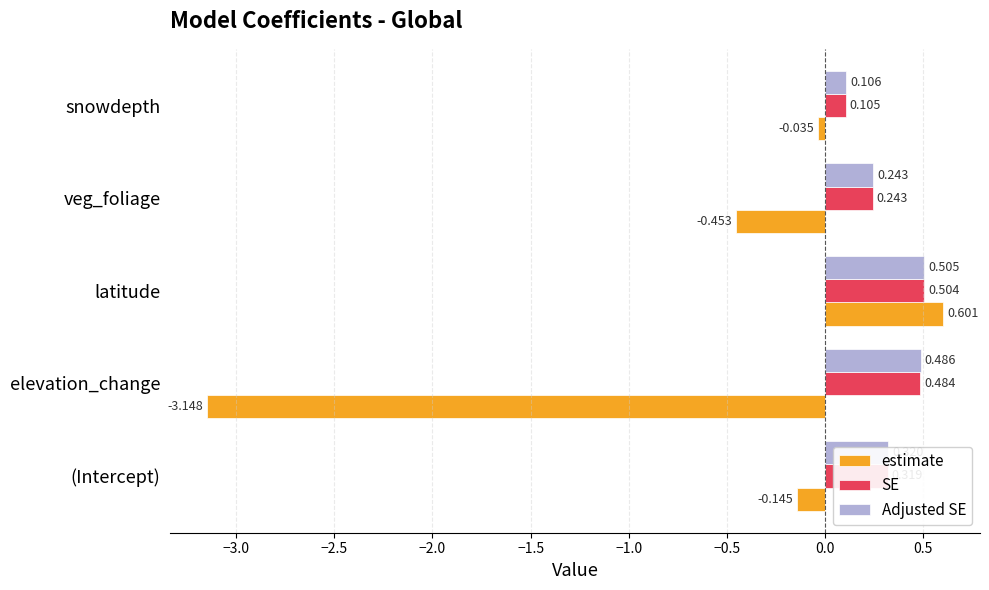

Rank the categories by estimate value from highest to lowest.

latitude, snowdepth, (Intercept), veg_foliage, elevation_change